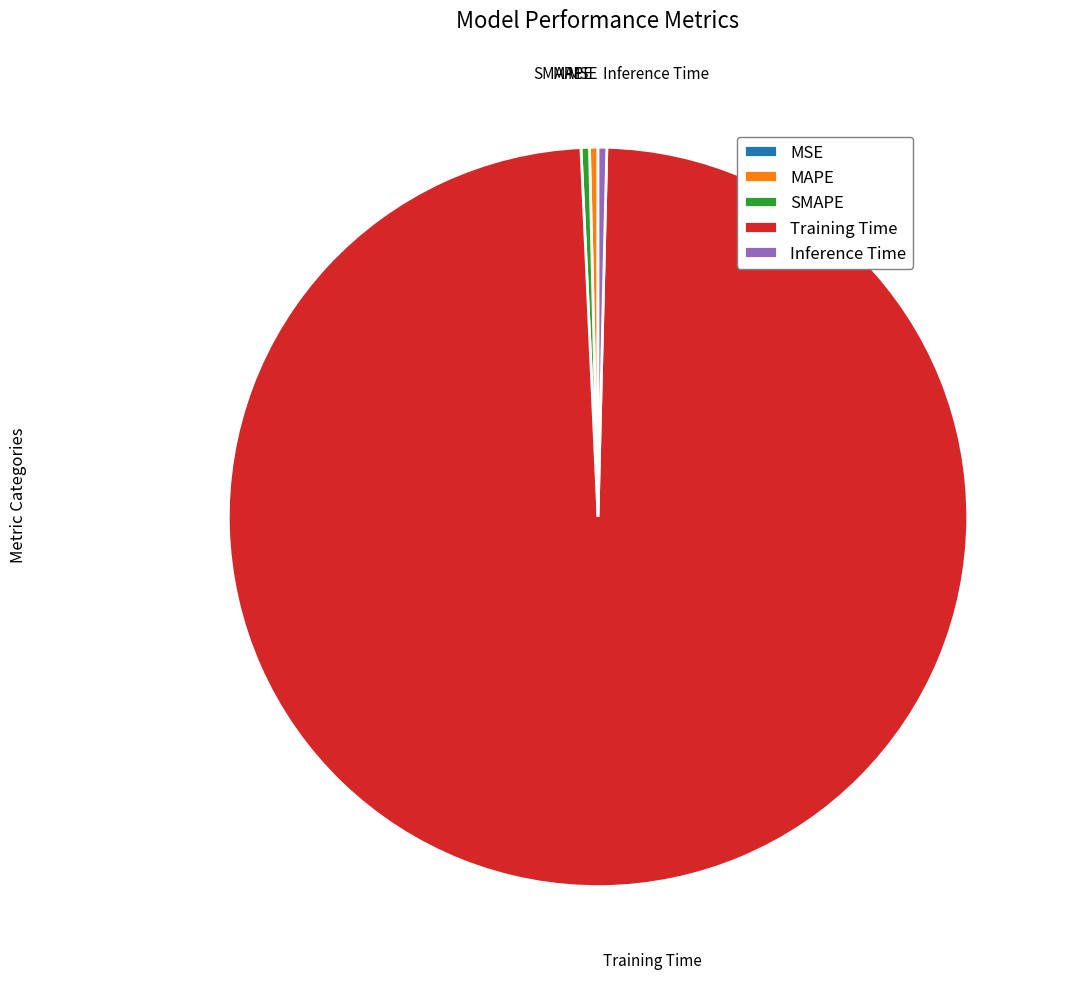

What is the majority slice?

Training Time